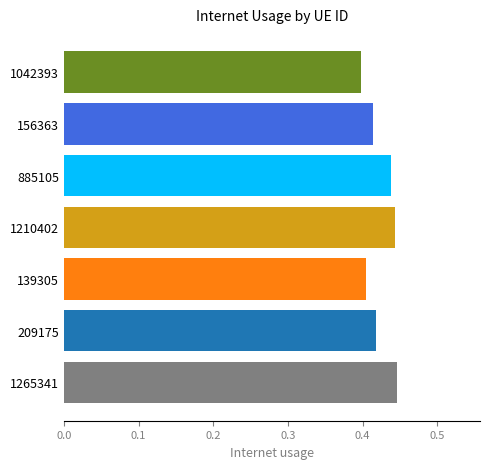

The chart shows a value of 0.4 at 1210402. True or false?

True